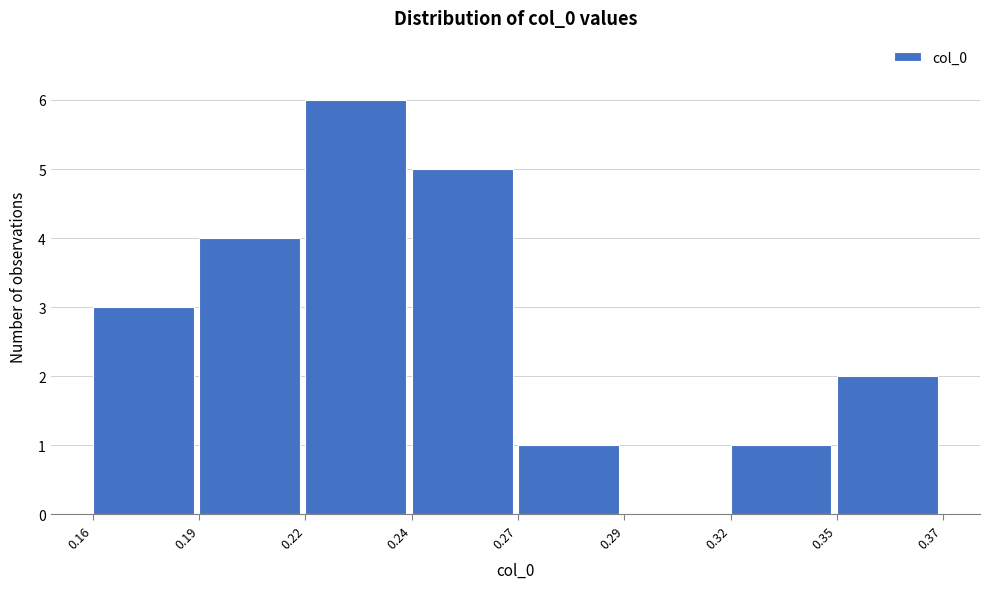

Reading left to right, list all the values displayed in this chart.

0.16=3	0.19=4	0.22=6	0.24=5	0.27=1	0.29=0	0.32=1	0.35=2